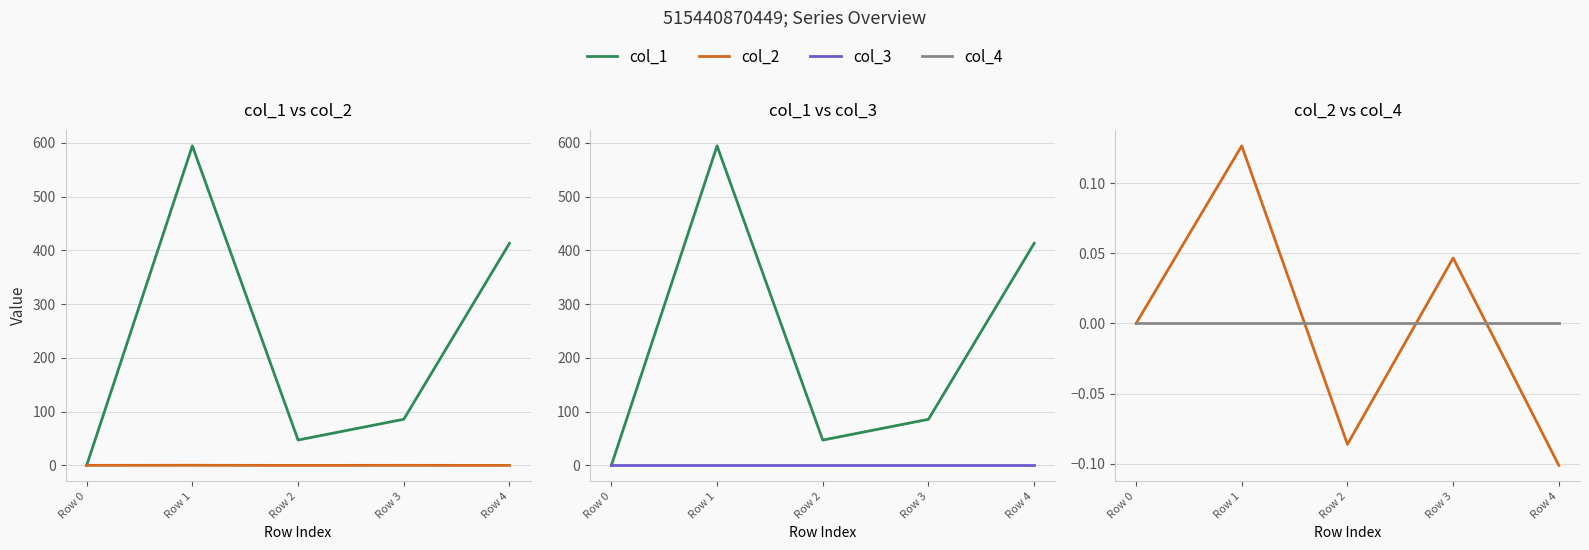

What is the average value of the col_1 series?

228.0